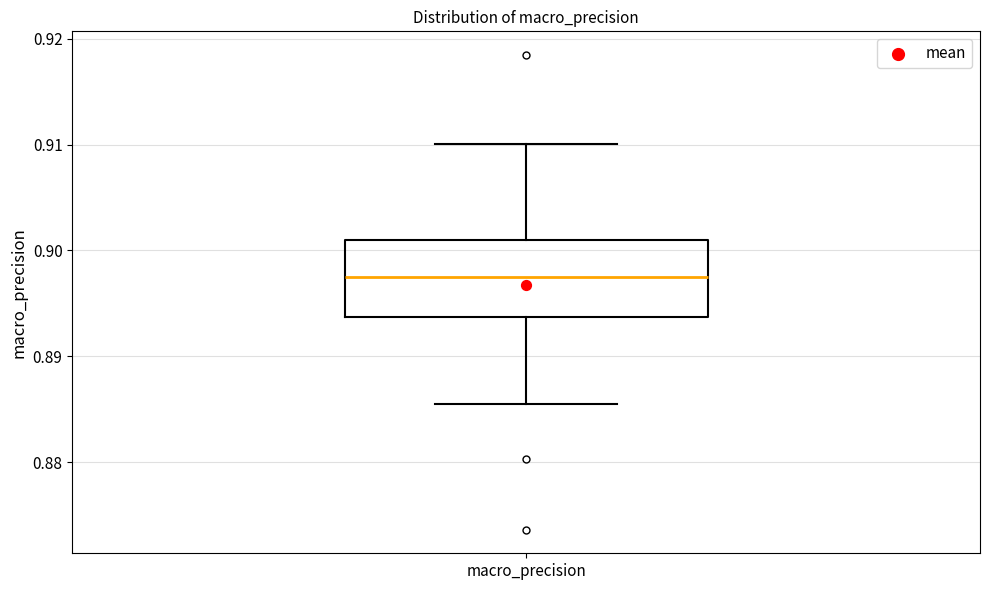

Transcribe this box plot: give where the median line is, the range the box spans, and where the two whiskers end, as read against the y-axis. The values are not printed on the chart, so give them approximately, as read against the axis.

median 0.898, box 0.894 to 0.901, whiskers 0.885 to 0.910